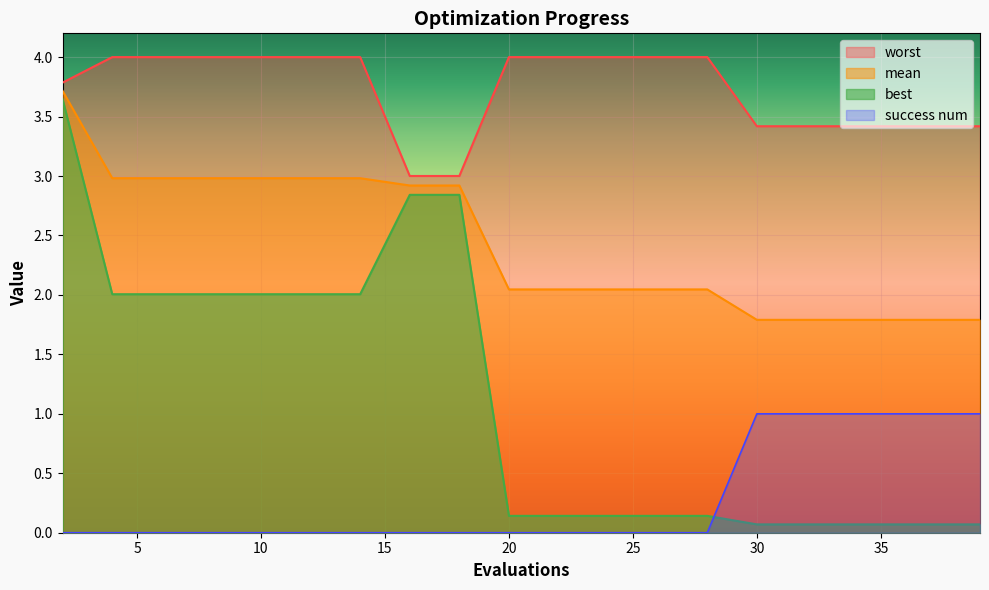

Which series changed the most between 2 and 8?

best